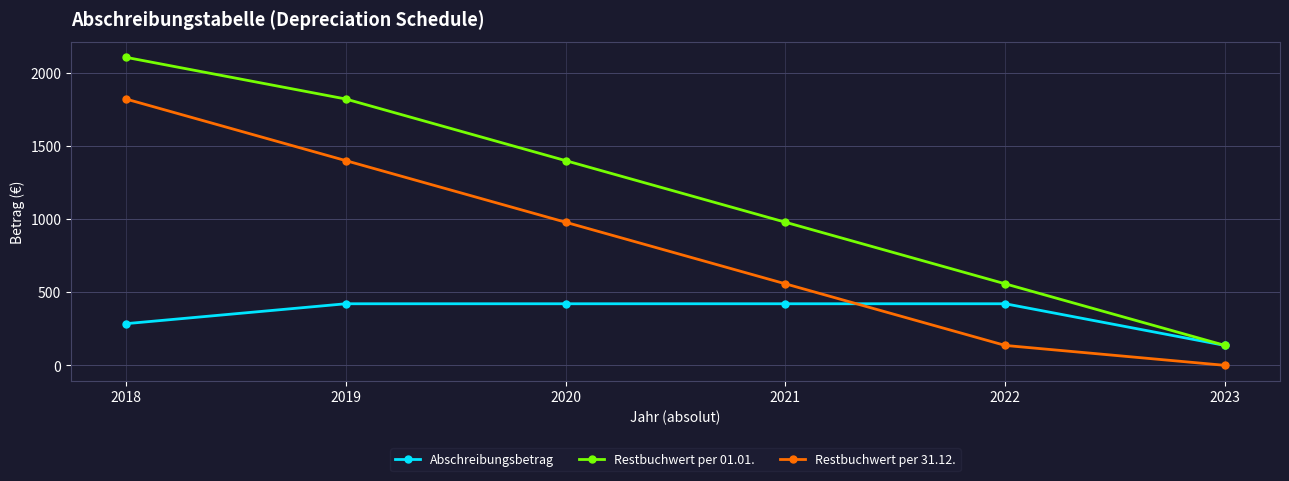

Which series has the largest range (max minus min)?

Restbuchwert per 01.01.